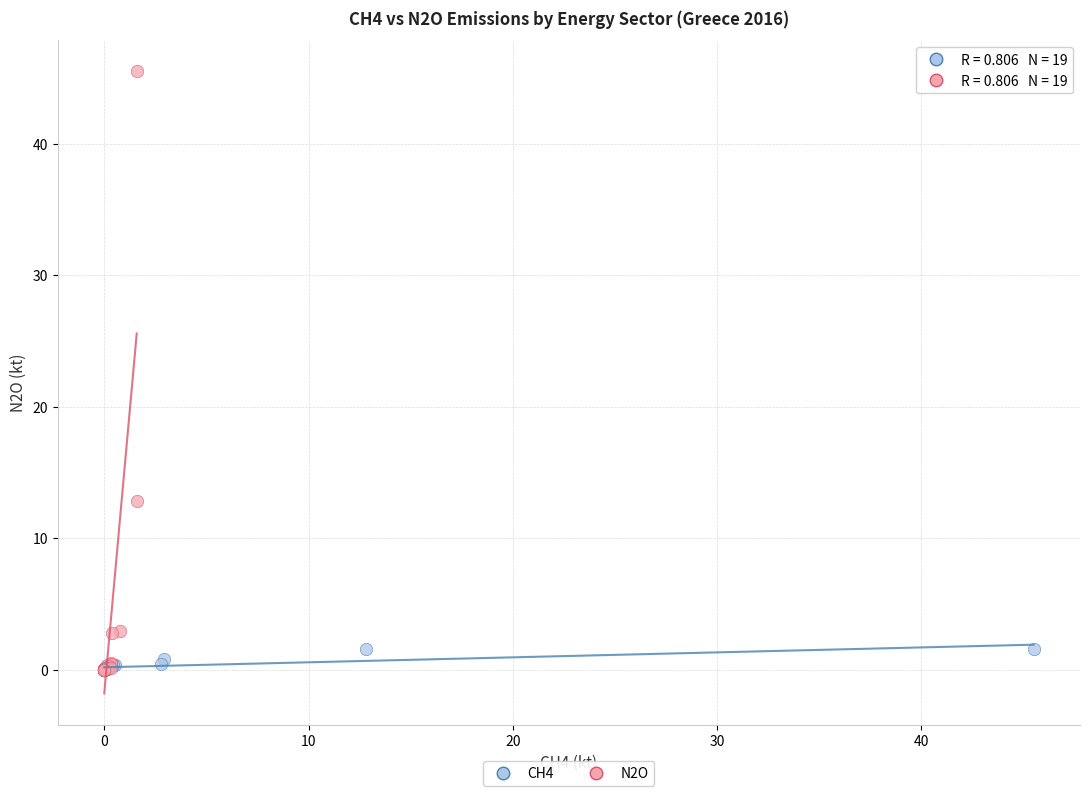

Which series has the largest Y range (max minus min)?

N2O